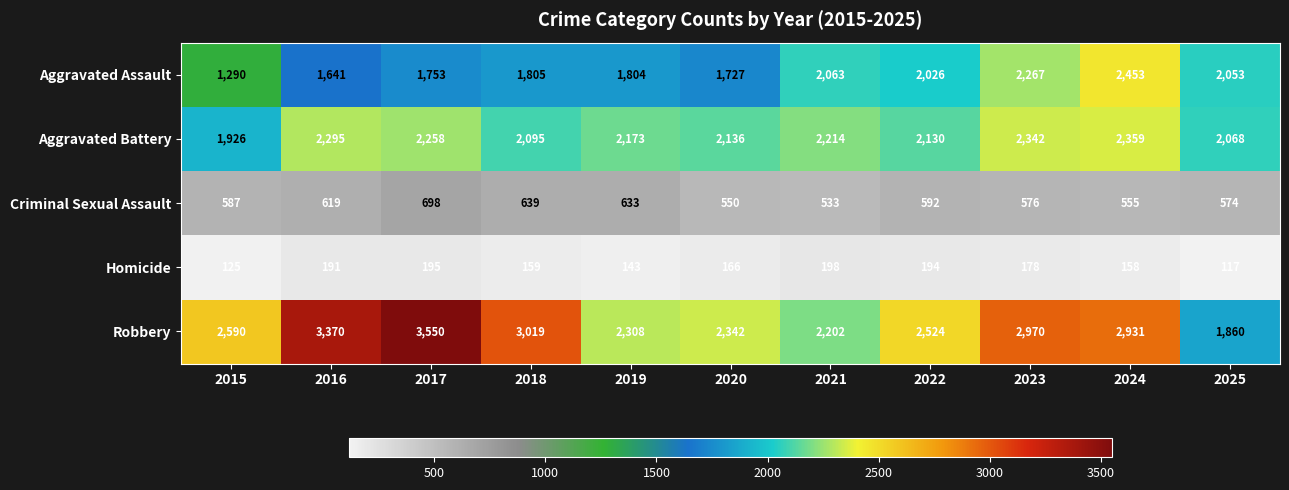

Count the number of categories in the chart.

11